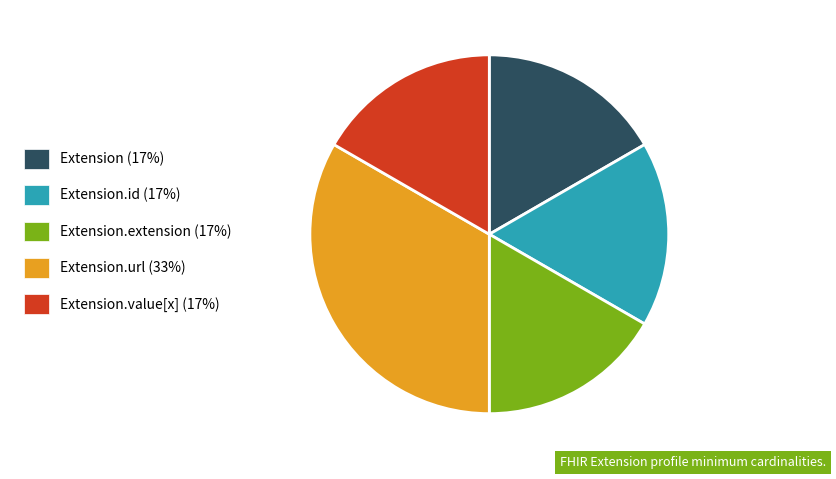

The Extension.url (33%) slice represents 45% of the pie. True or false?

False